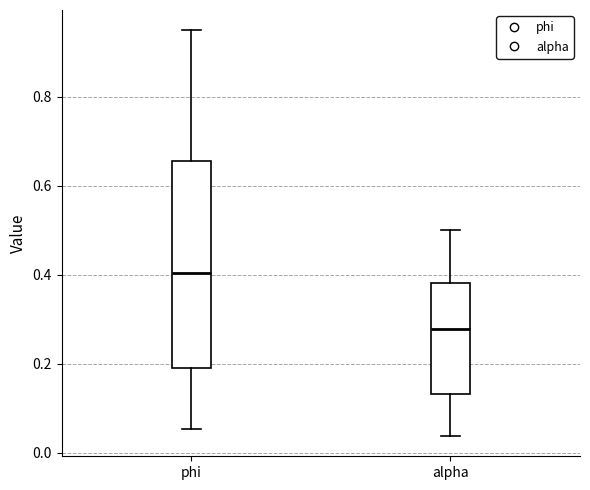

Comparing the boxes themselves (not the whiskers), which one is the tallest?

phi